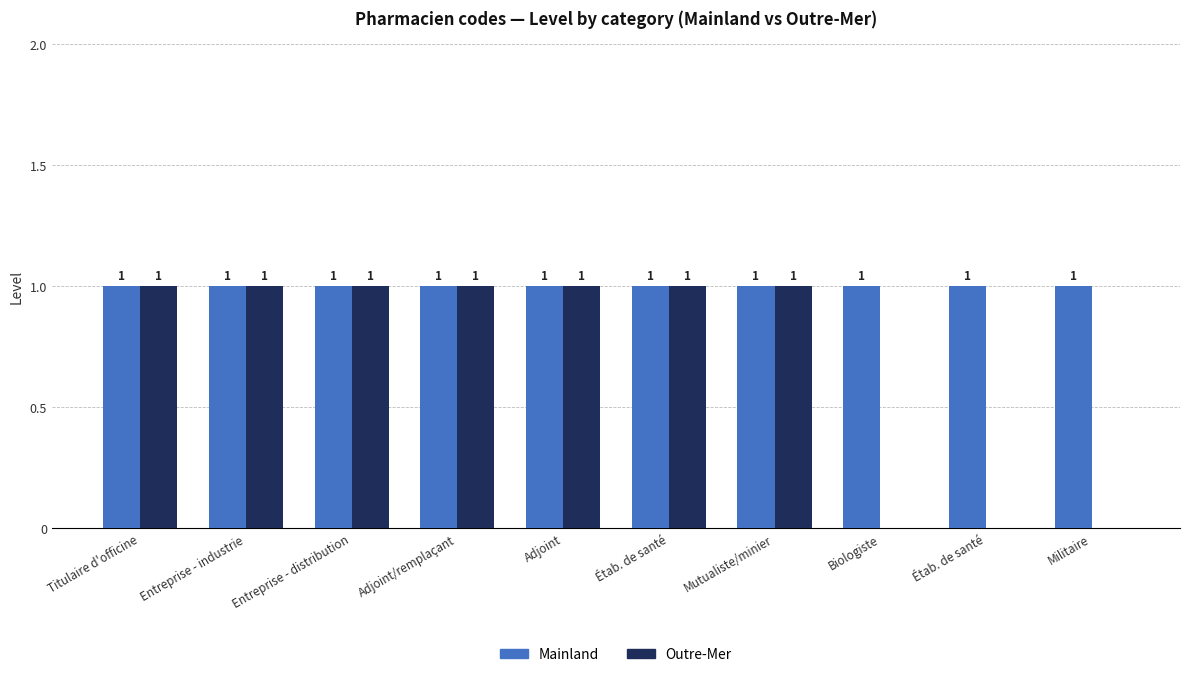

How many values in Outre-Mer are above zero?

7